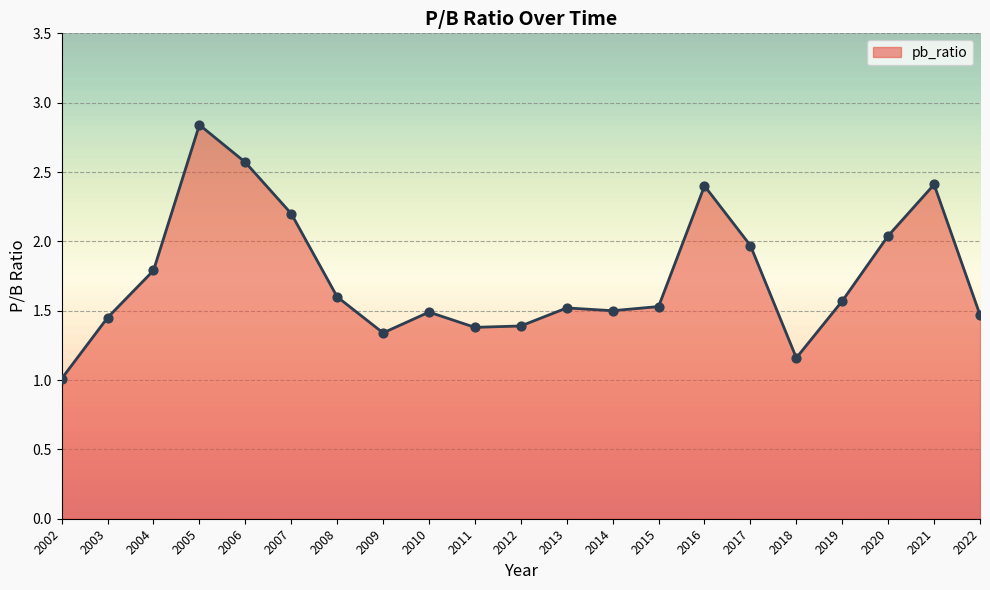

What is the ratio of the value at 2018 to the value at 2007?

0.5